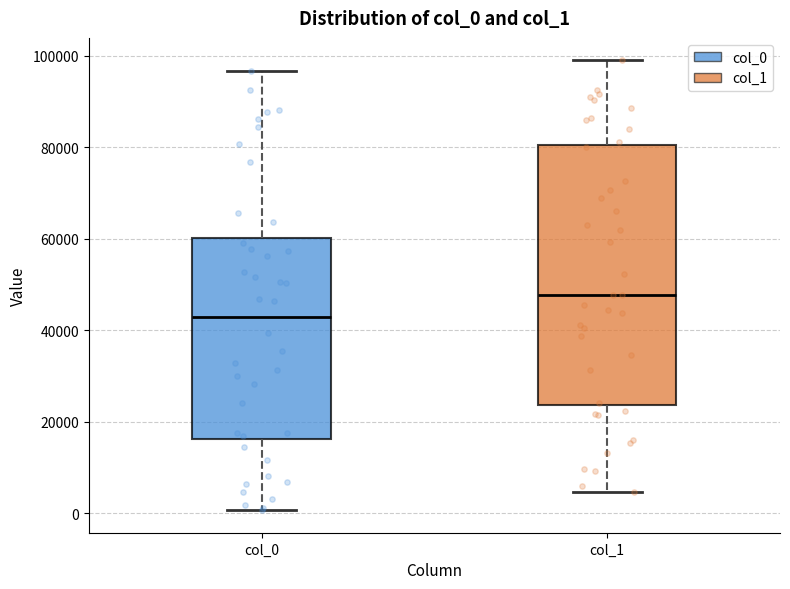

Which box's median line is the highest?

col_1